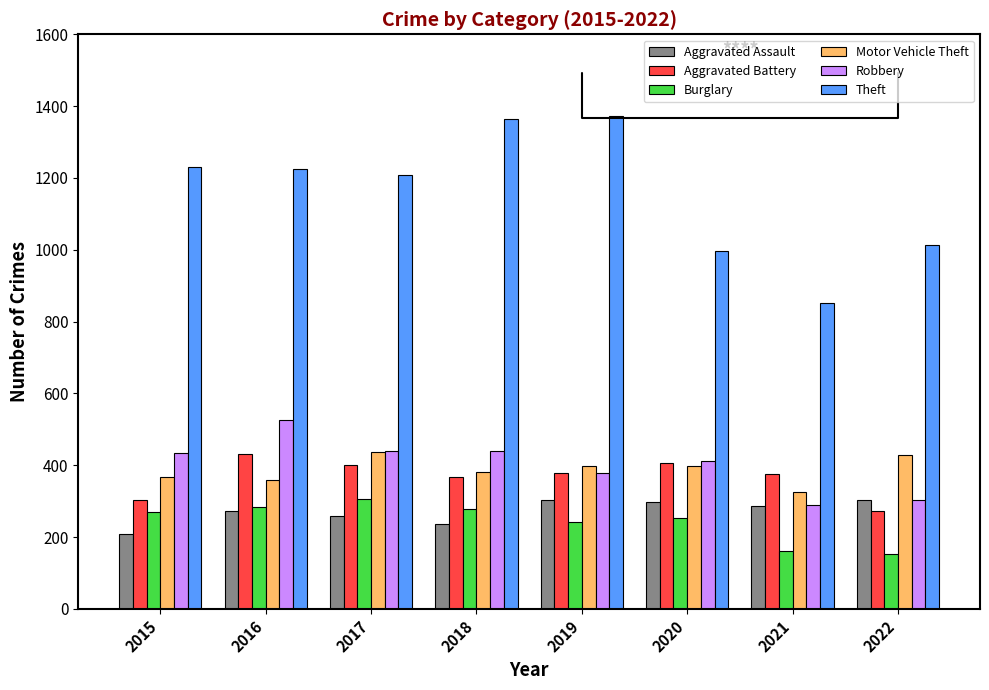

What is the difference between the highest and lowest values at 2021?

691